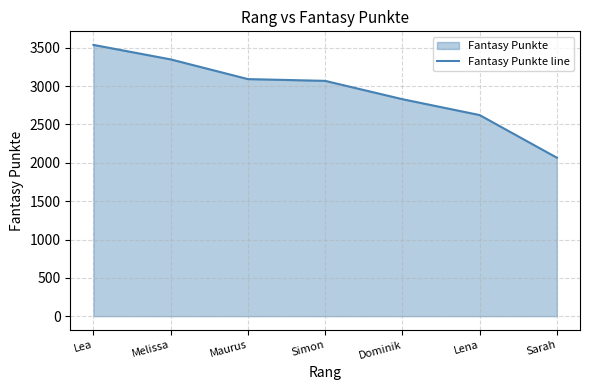

List the labels in order of value, smallest first.

Sarah, Lena, Dominik, Simon, Maurus, Melissa, Lea